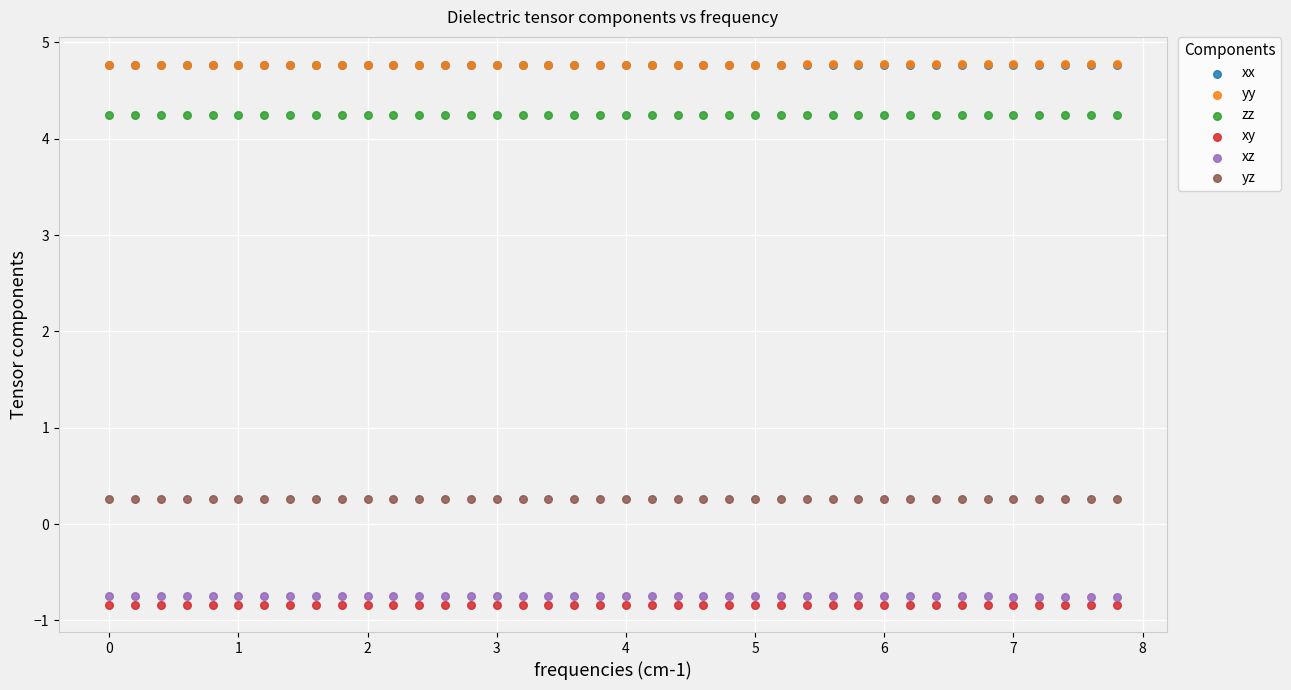

What are all the series names shown in the legend?

xx, yy, zz, xy, xz, yz